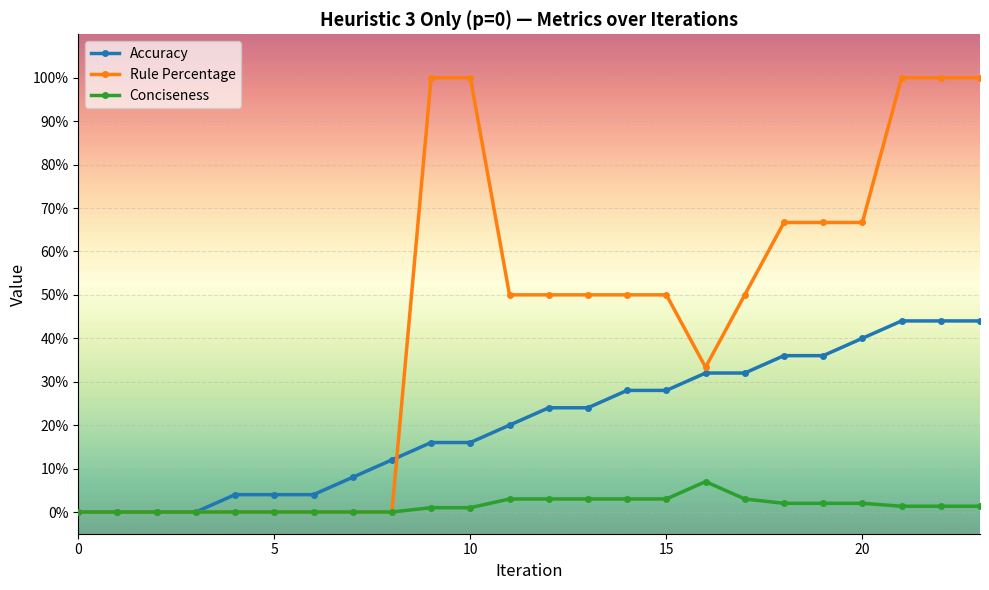

Rank the series by their average value, from highest to lowest.

Rule Percentage, Accuracy, Conciseness